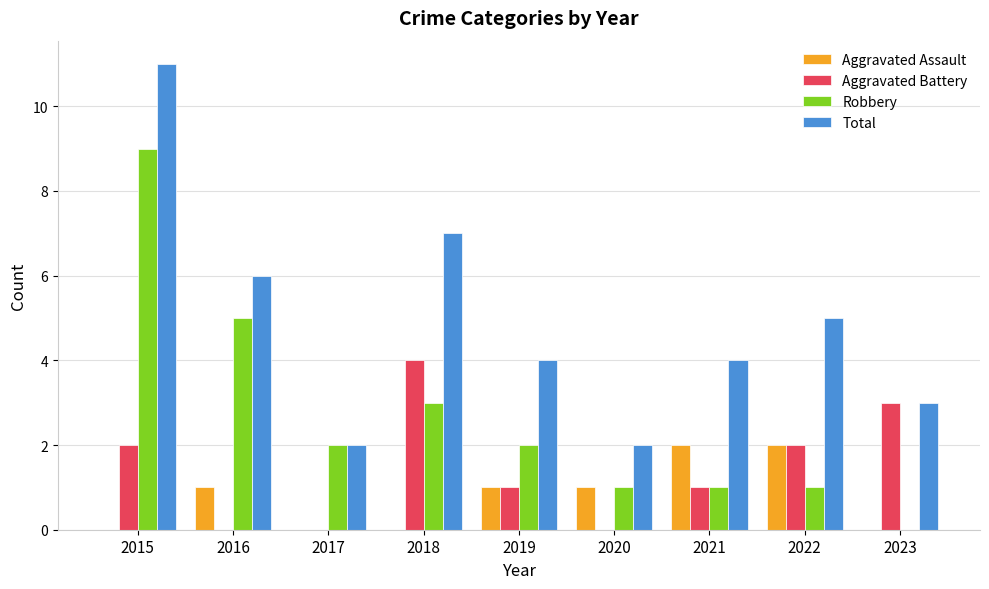

Reading left to right, what are all the values shown in this chart?

Aggravated Assault: 2015=0	2016=1	2017=0	2018=0	2019=1	2020=1	2021=2	2022=2	2023=0
Aggravated Battery: 2015=2	2016=0	2017=0	2018=4	2019=1	2020=0	2021=1	2022=2	2023=3
Robbery: 2015=9	2016=5	2017=2	2018=3	2019=2	2020=1	2021=1	2022=1	2023=0
Total: 2015=11	2016=6	2017=2	2018=7	2019=4	2020=2	2021=4	2022=5	2023=3